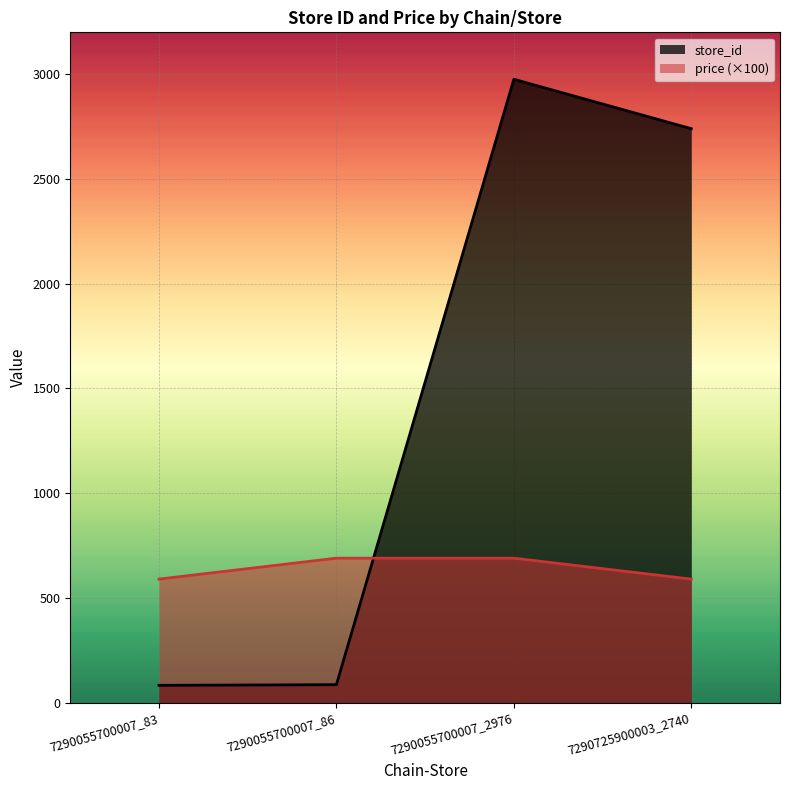

Rank the series by their average value, from lowest to highest.

price (×100), store_id